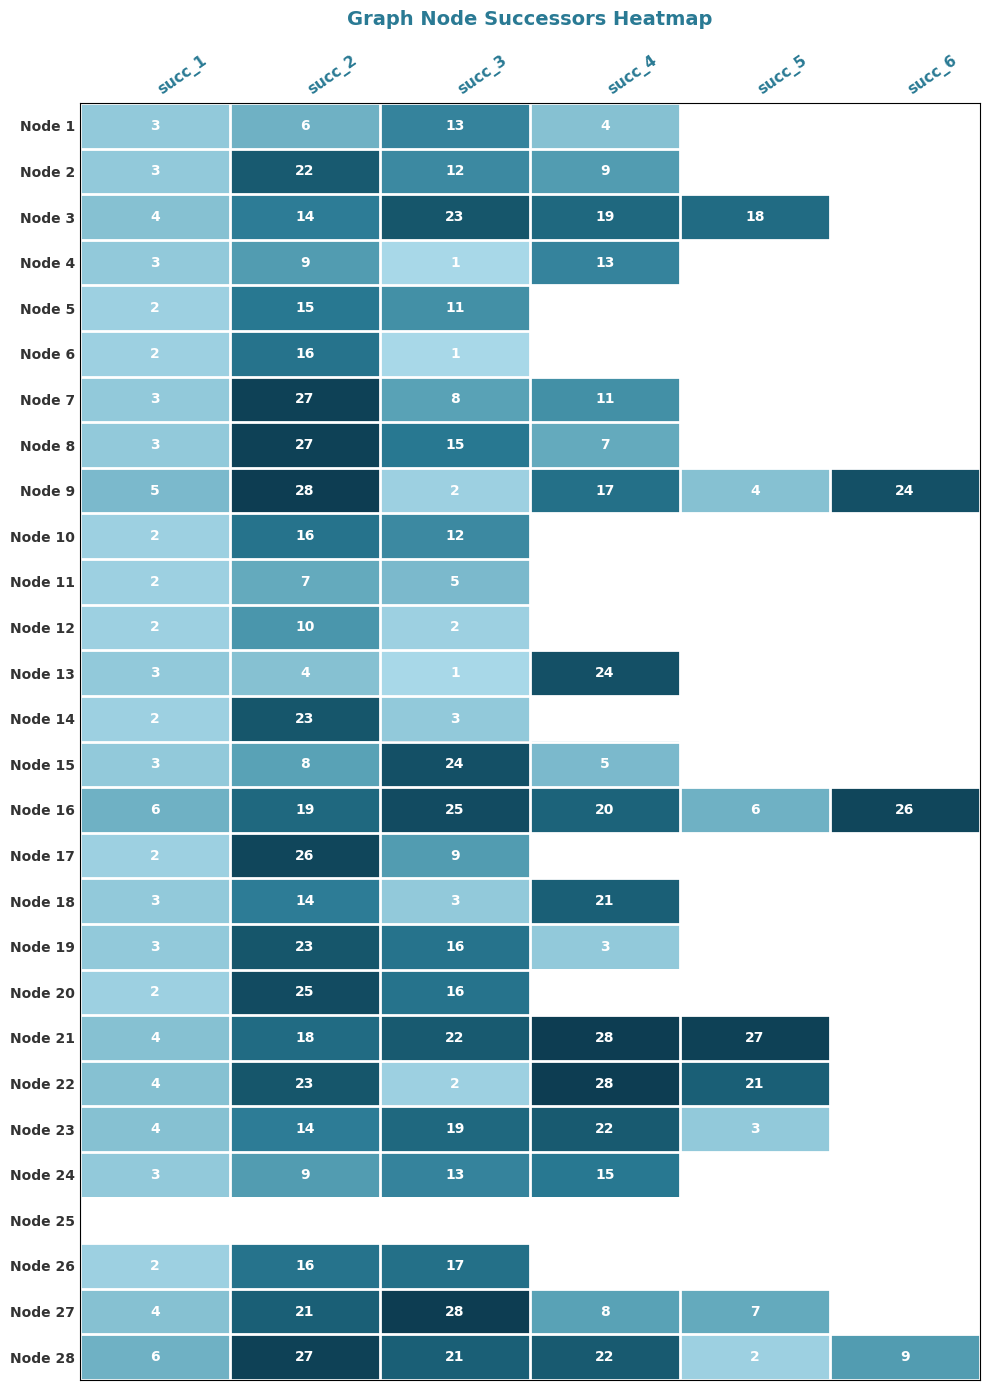

Count the number of categories in the chart.

6